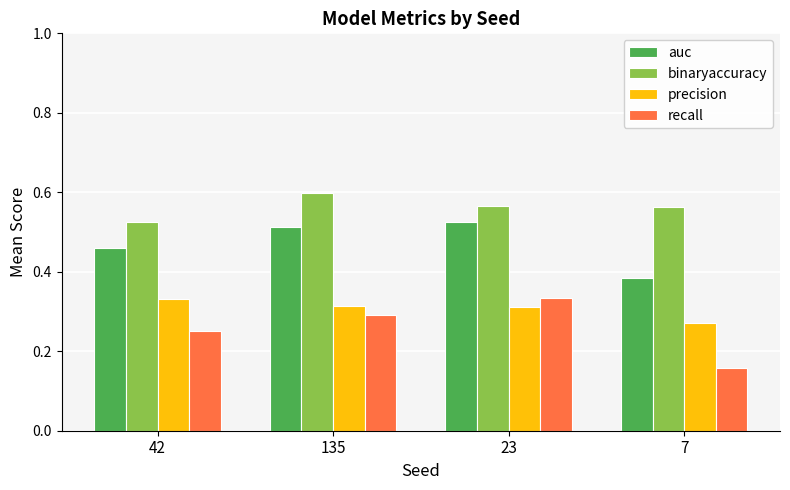

Rank the series by their average value, from lowest to highest.

recall, precision, auc, binaryaccuracy